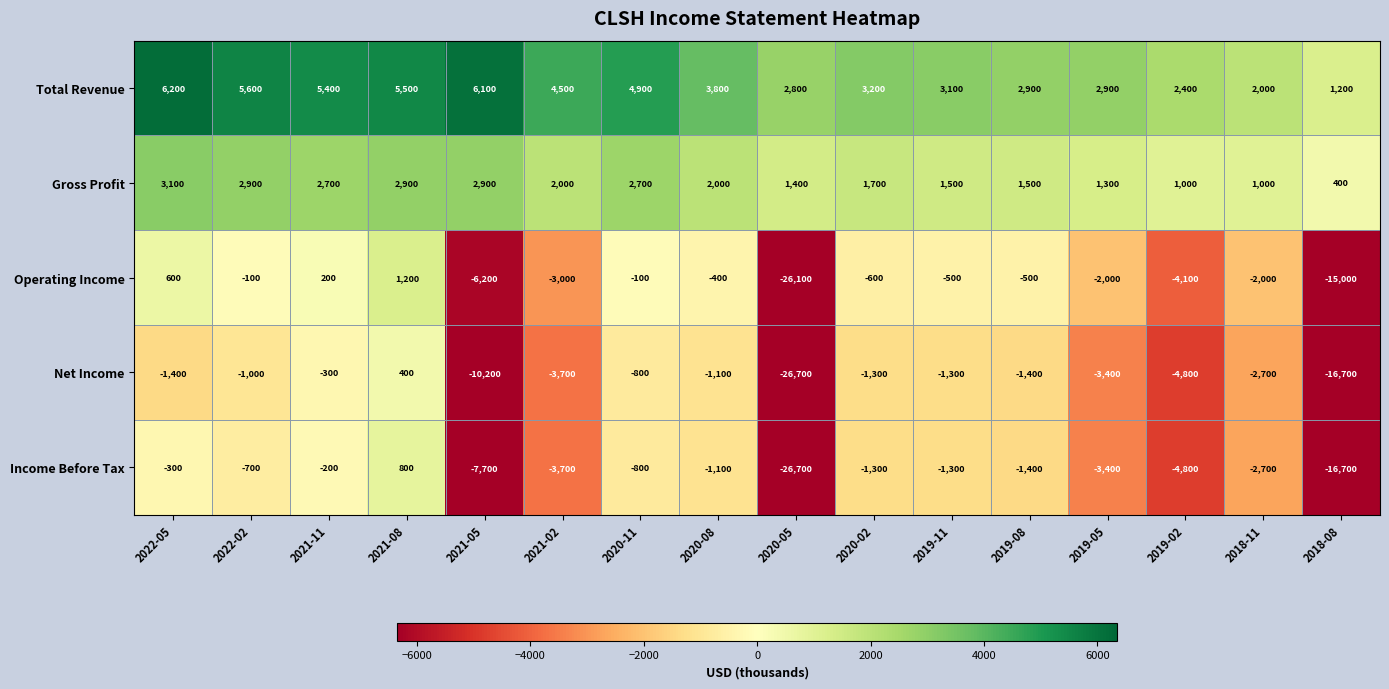

At which label is Gross Profit closest to 1750?

2020-02